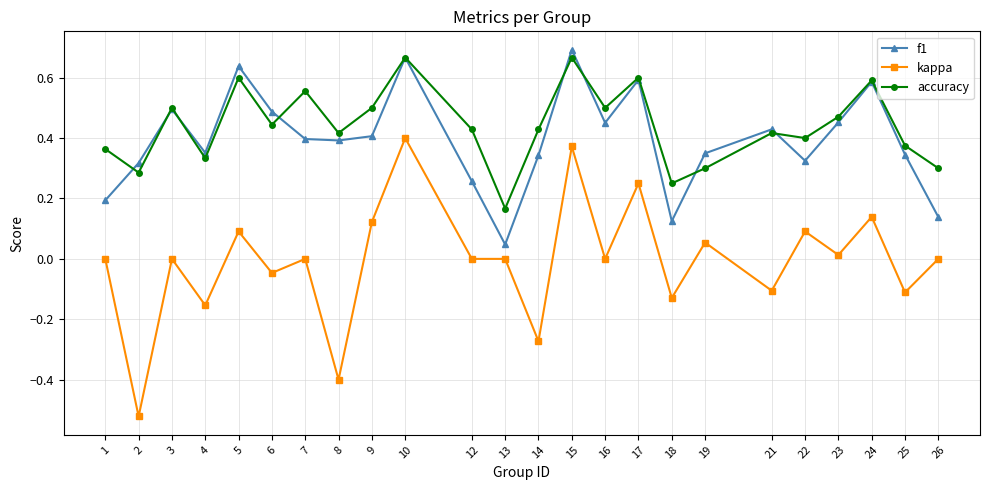

At which label does f1 reach its minimum?

13